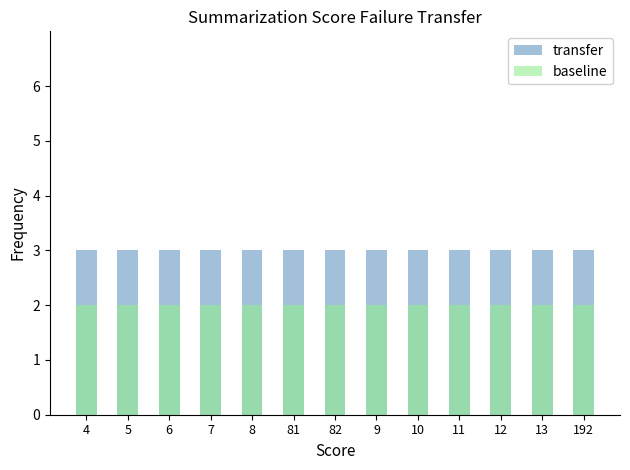

Does the chart contain stacked bars?

No